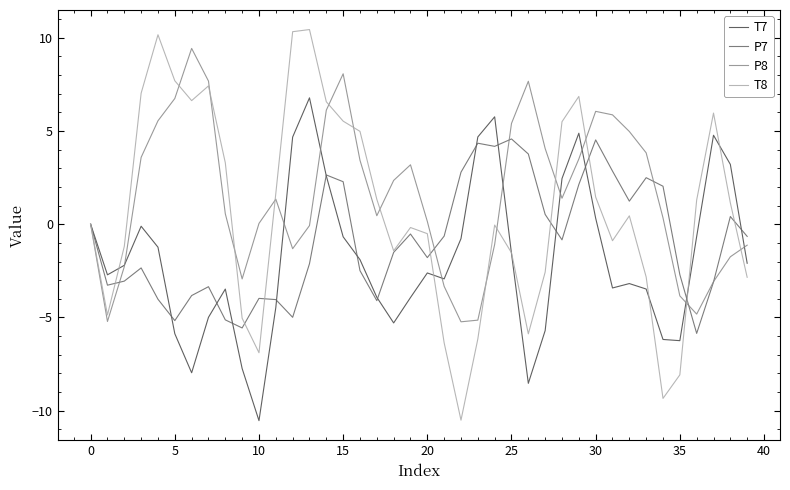

What is the maximum value shown in the chart?

10.4